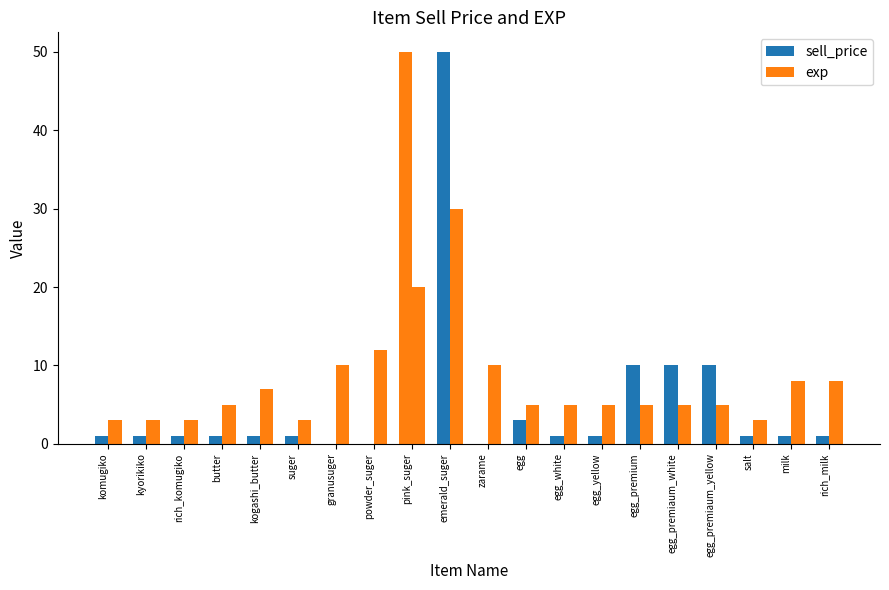

How many groups of bars are there?

20